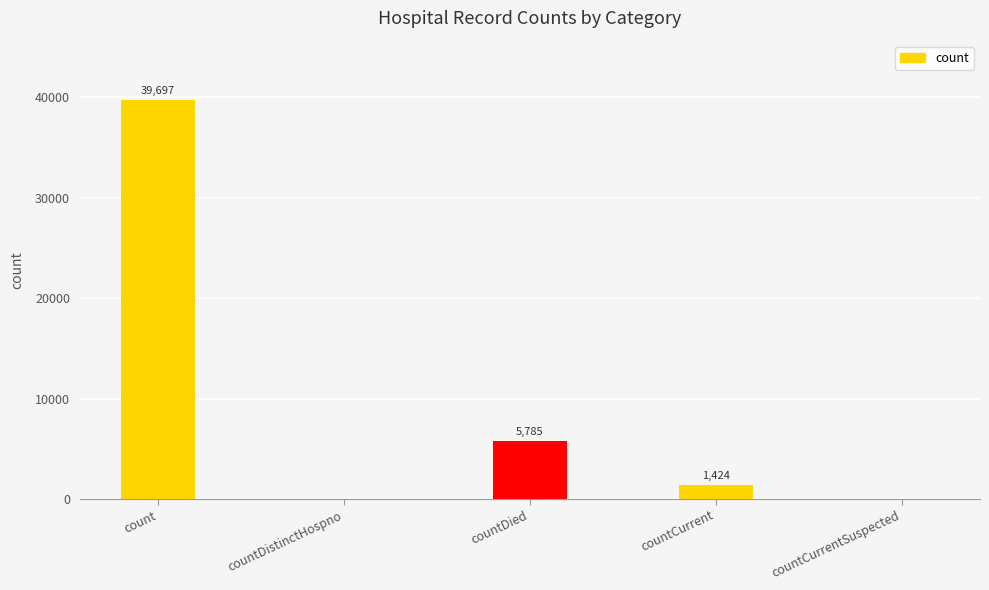

At which label is the value closest to 19848?

countDied